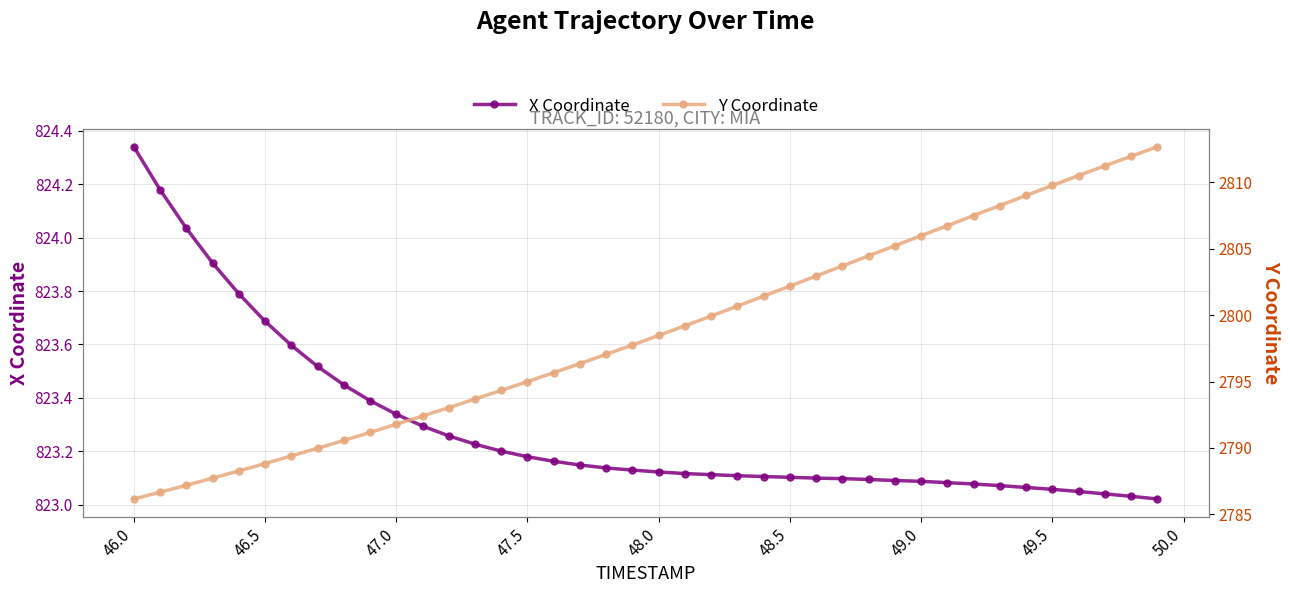

True or false: Y Coordinate and X Coordinate intersect in this chart.

False